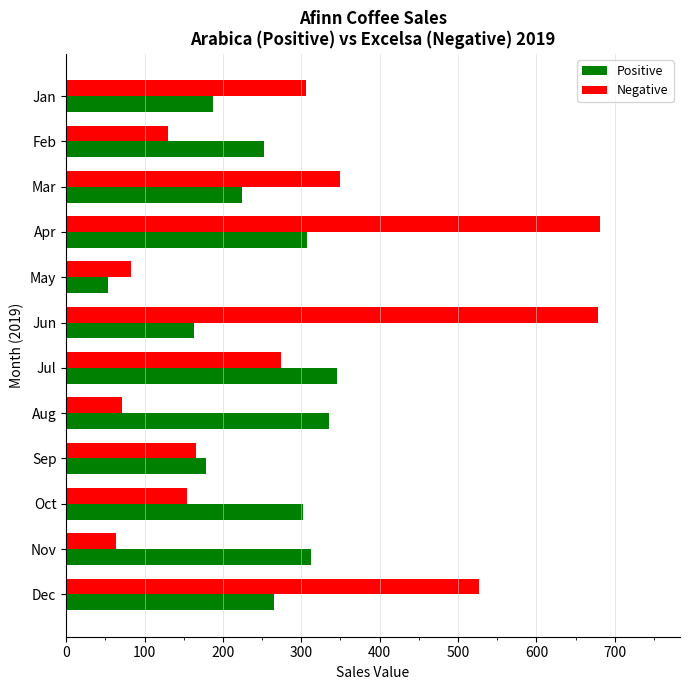

How many series are shown in this chart?

2